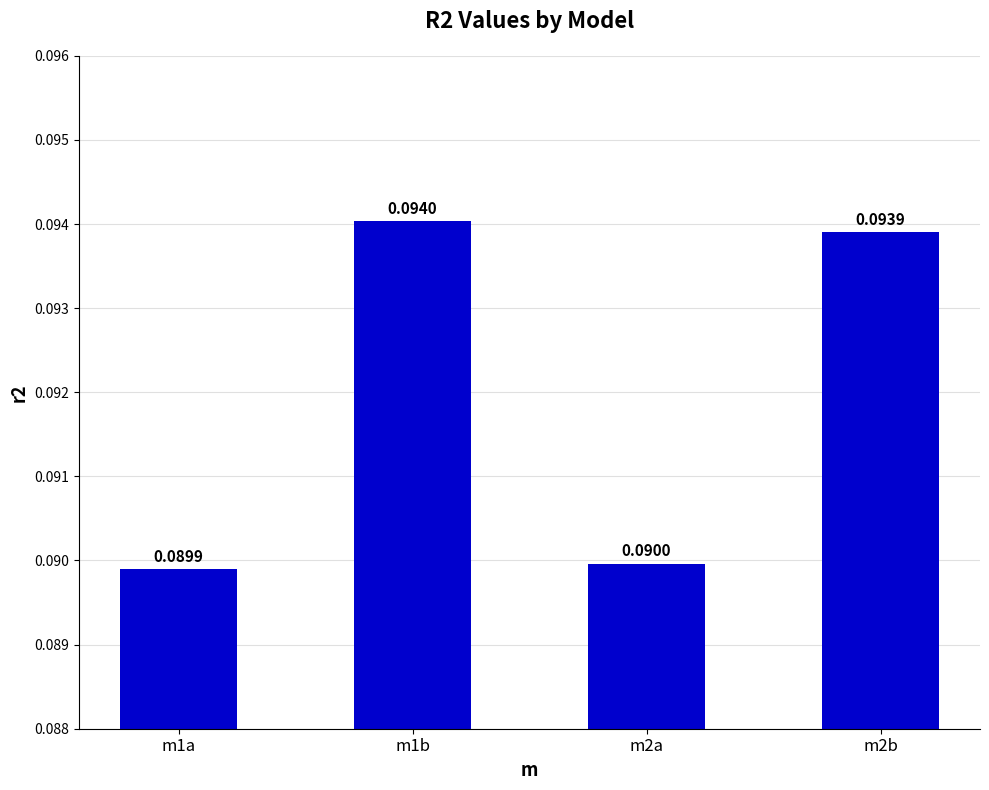

How many bars are there in total?

4